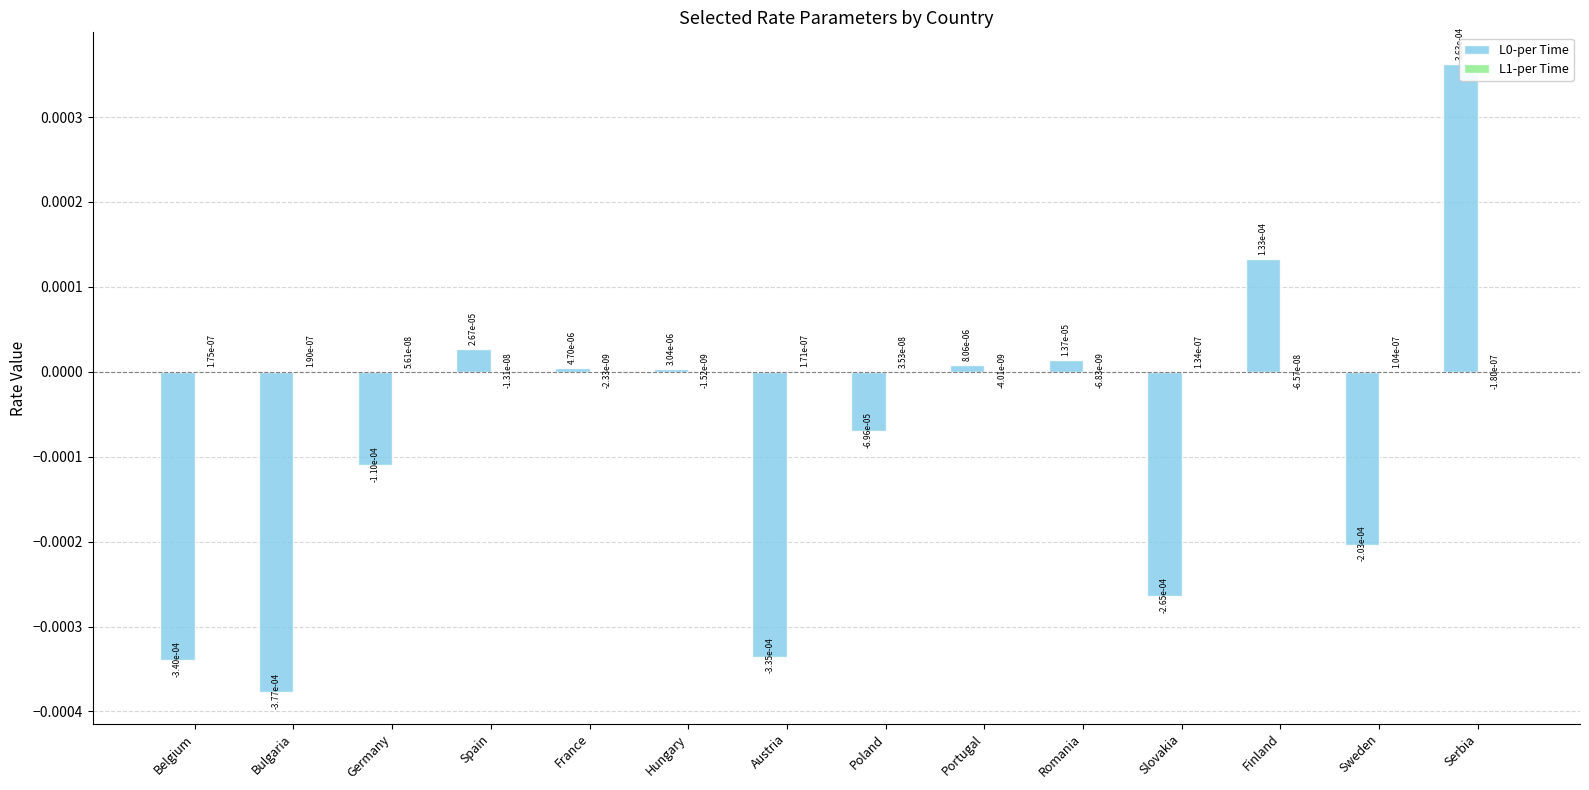

List the series in order of their overall mean, lowest first.

L0-per Time, L1-per Time